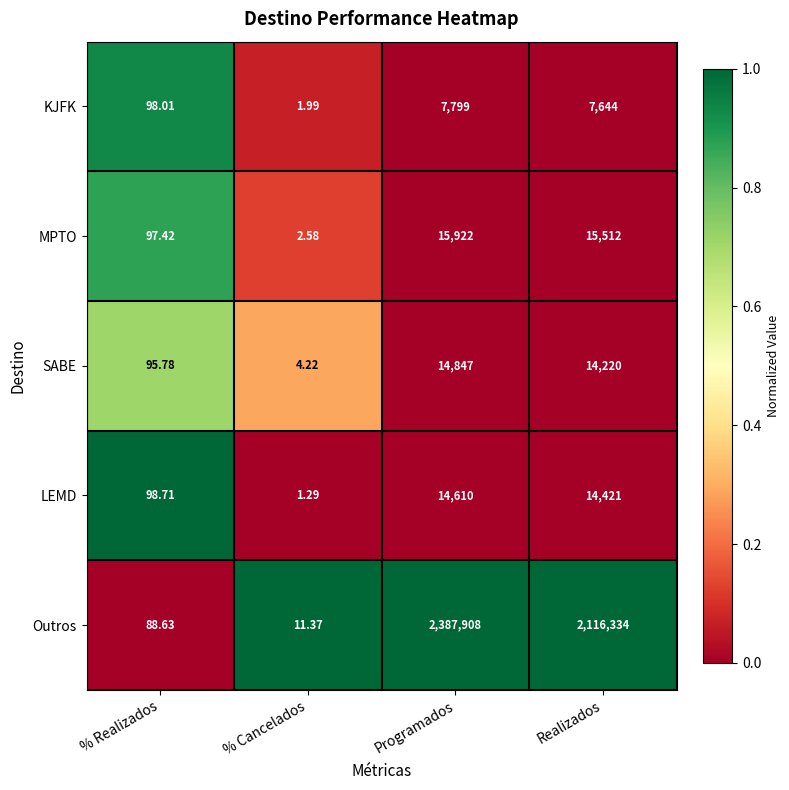

Which category has the lowest value across all series?

% Cancelados